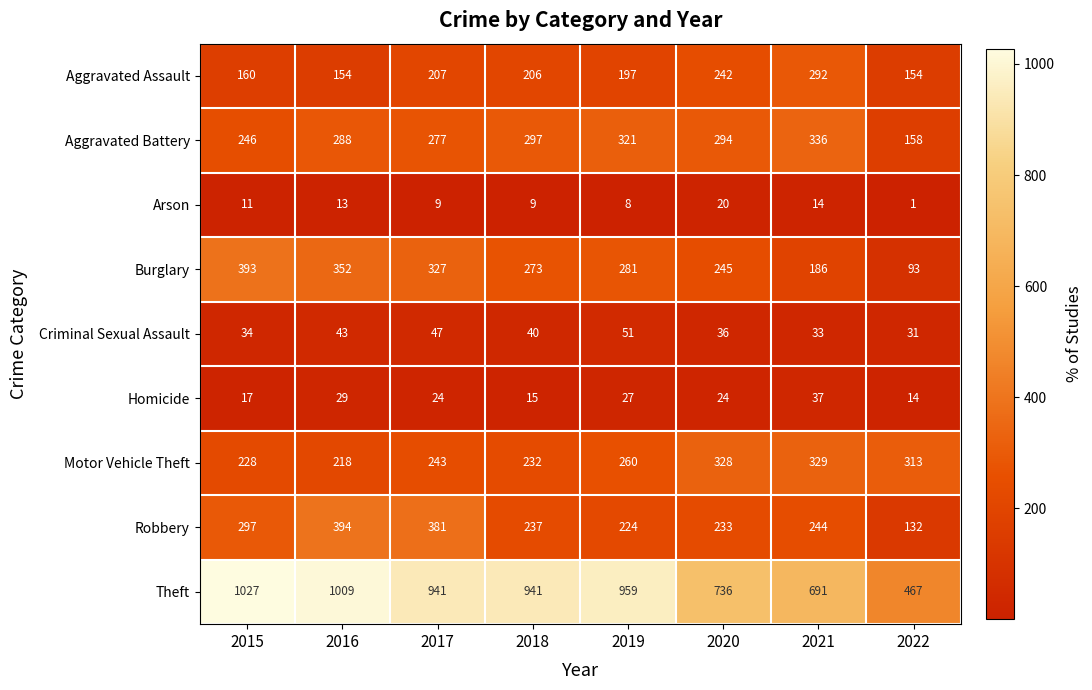

Which label corresponds to the largest value in the chart?

2015